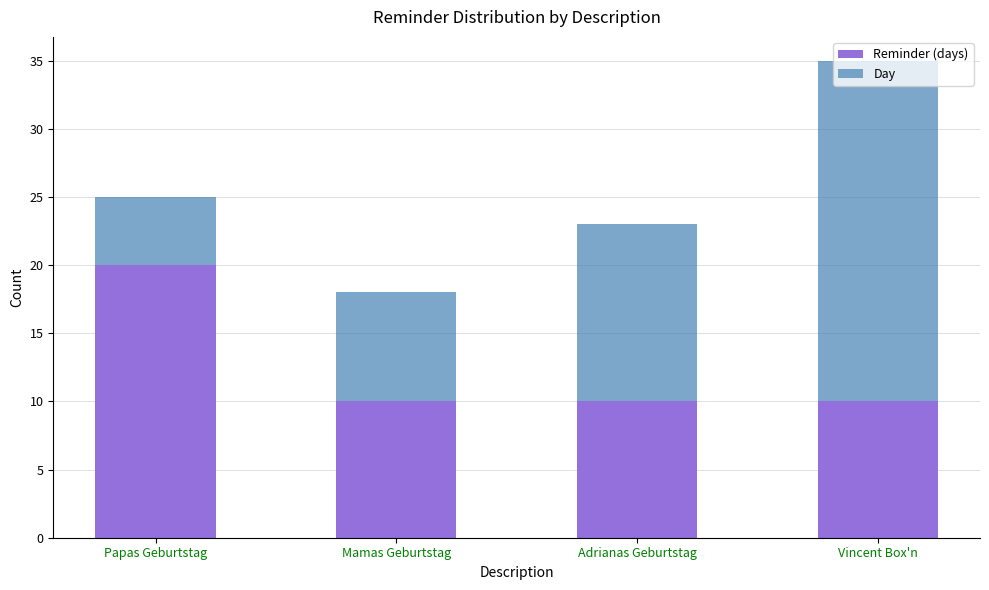

At which category is the sum across all series the highest?

Vincent Box'n